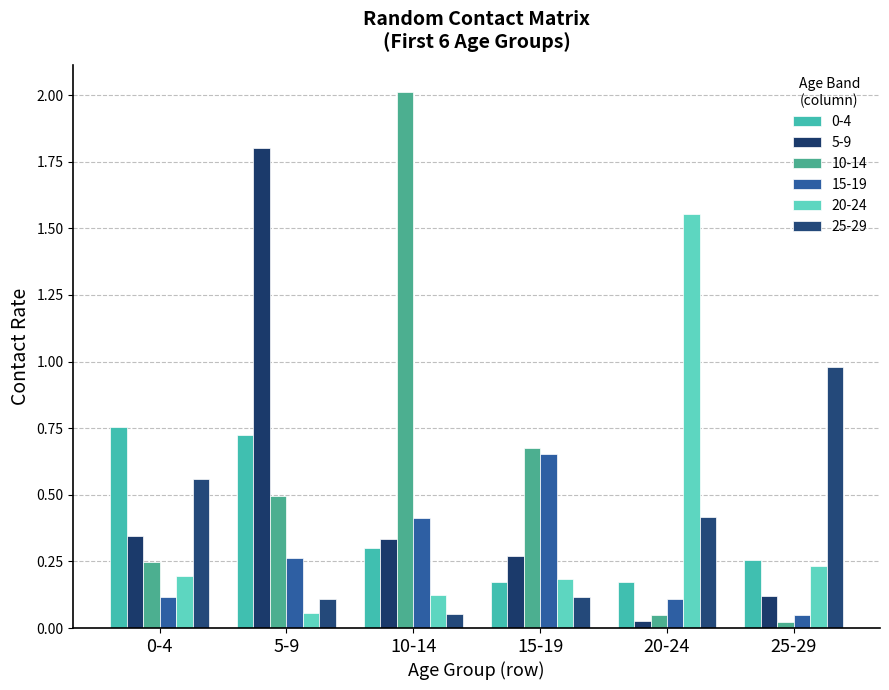

At how many categories does at least one series exceed 1?

3